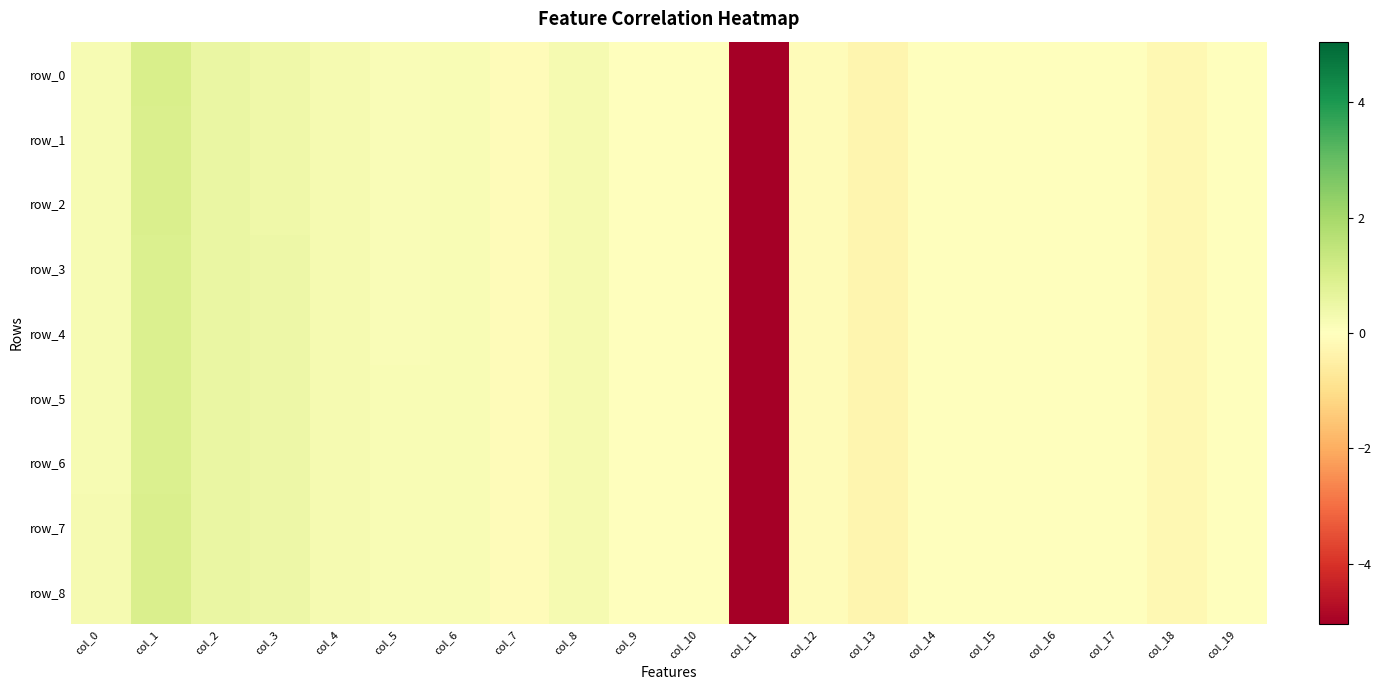

Which series has the largest range (max minus min)?

row_0